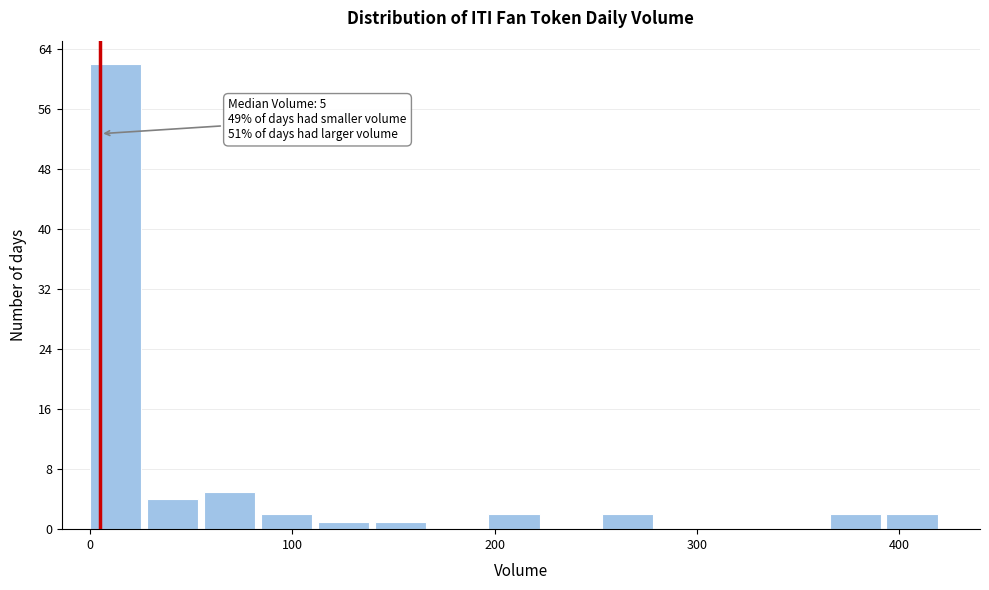

Read against the x-axis, roughly where is the centre of the tallest bar?

10